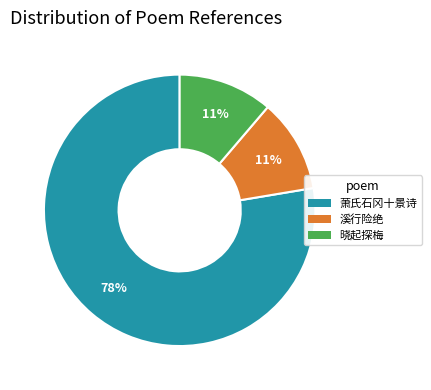

Does any single category account for the majority?

Yes